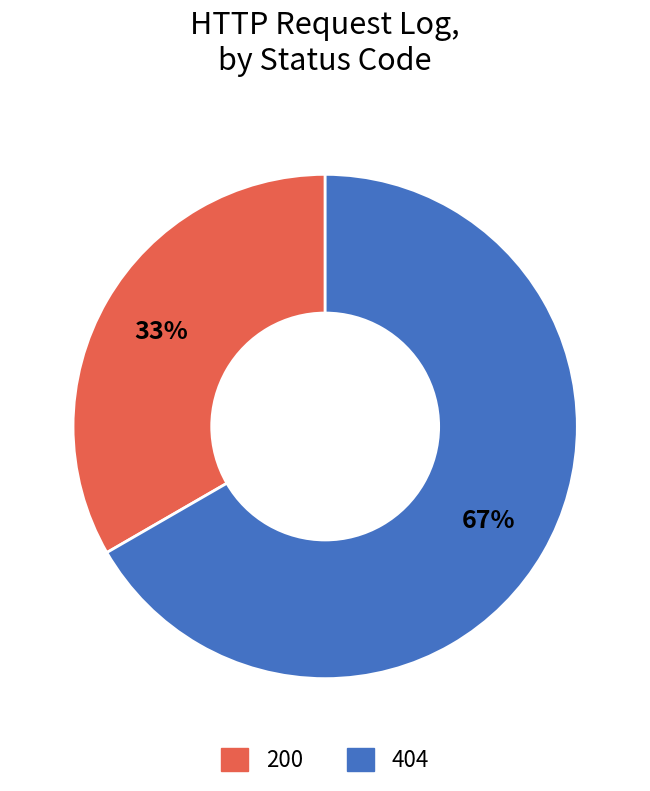

Is there a majority slice in this chart?

Yes